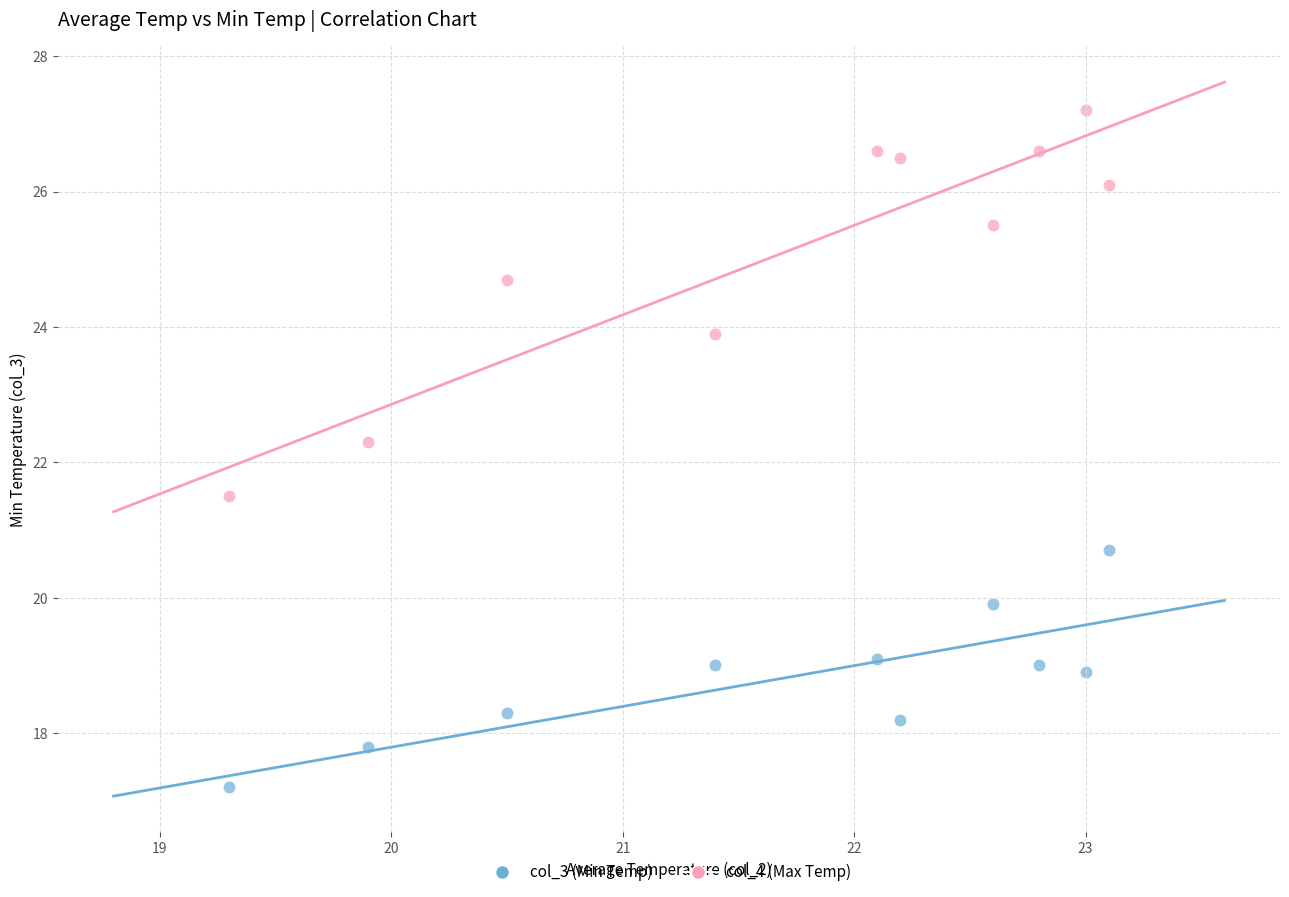

Across all data points, what is the range of Y values (max minus min)?

10.0